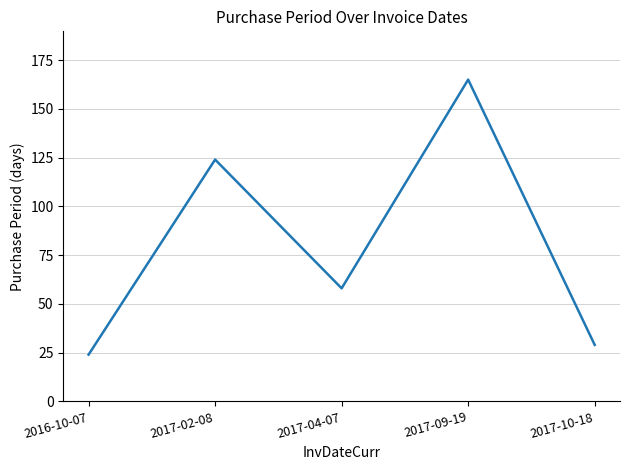

True or false: the data shows 173 at 2017-02-08.

False